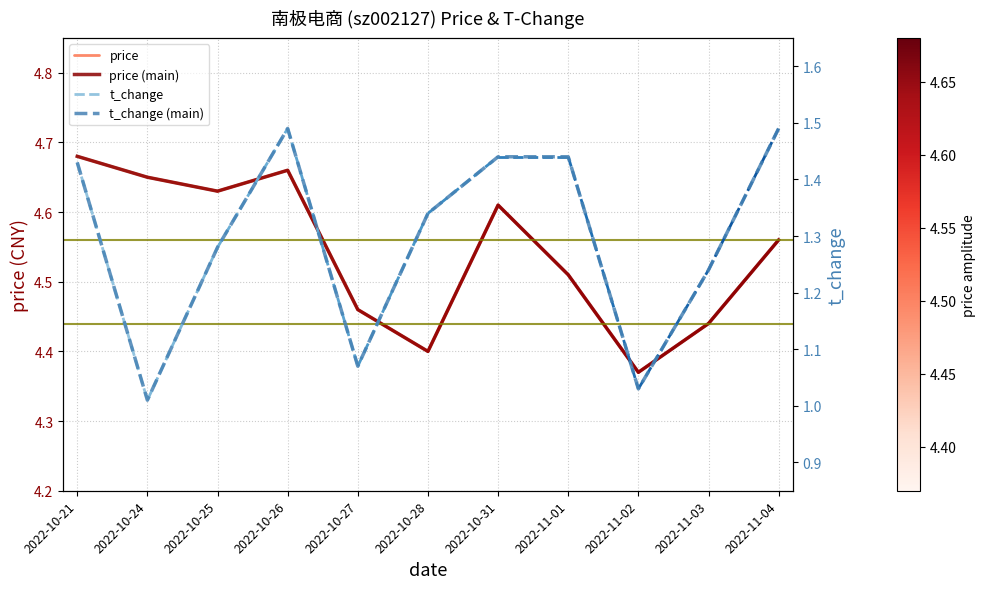

Does the chart display data point markers on the line(s)?

No